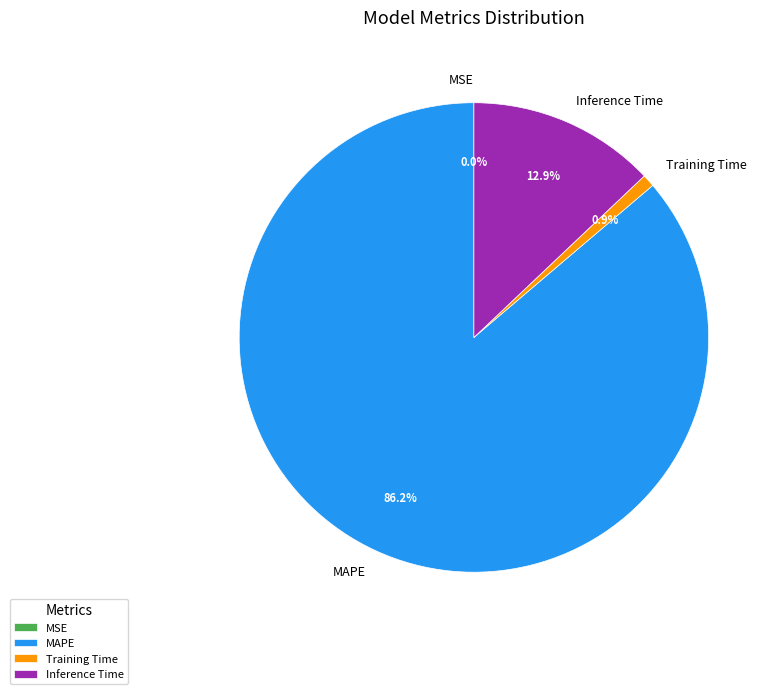

What percentage is NOT represented by Training Time?

99.1%